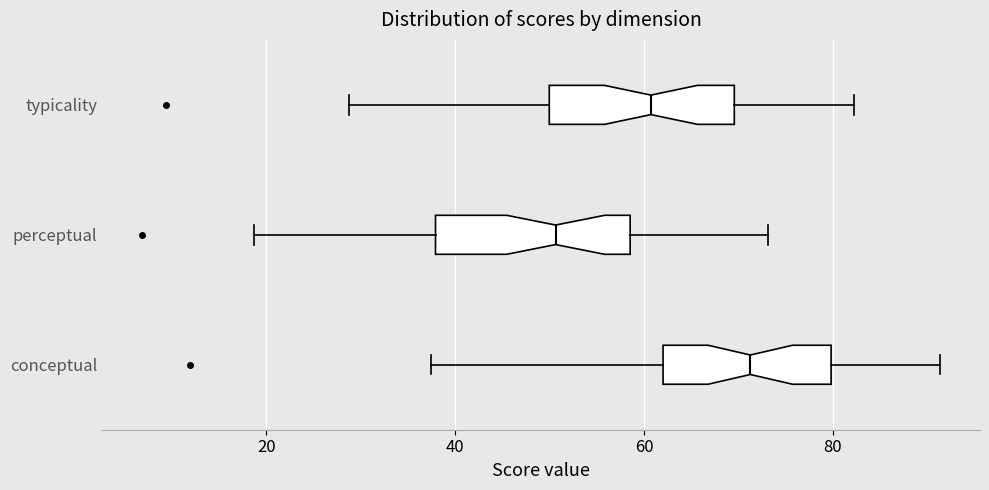

Reading bottom to top, transcribe this box plot: for each box, give where its median line is, the range the box spans, and where its two whiskers end, as read against the x-axis. The values are not printed on the chart, so give them approximately, as read against the axis.

conceptual: median 72, box 62 to 80, whiskers 38 to 92
perceptual: median 50, box 38 to 58, whiskers 18 to 74
typicality: median 60, box 50 to 70, whiskers 28 to 82